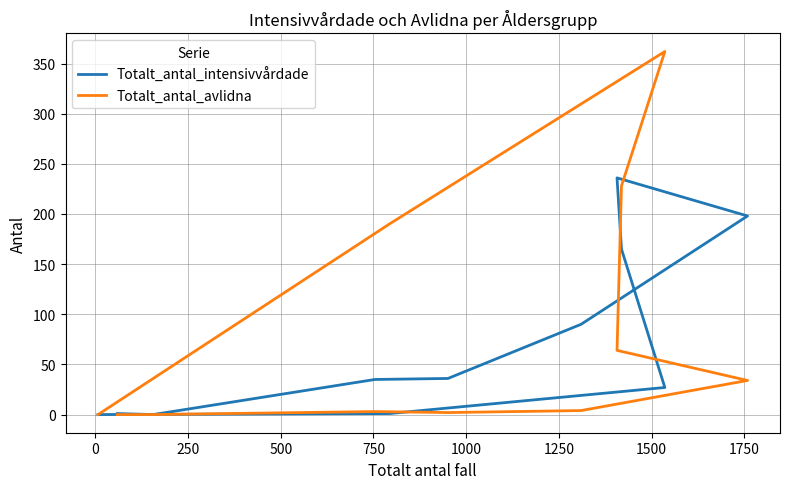

Does the chart have visible grid lines?

Yes